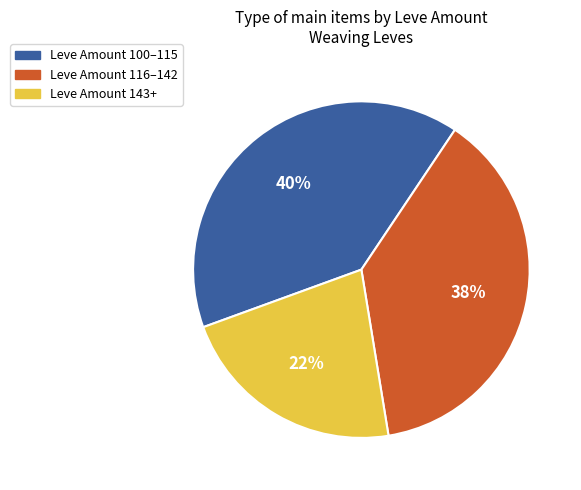

Does any single category account for the majority?

No